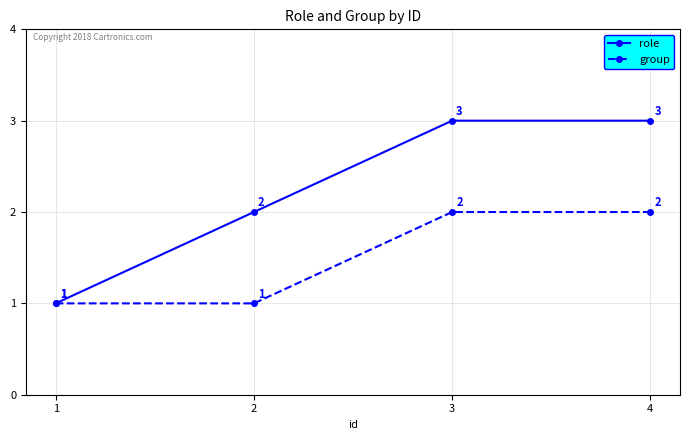

True or false: role has a value of 1 at 1.

True